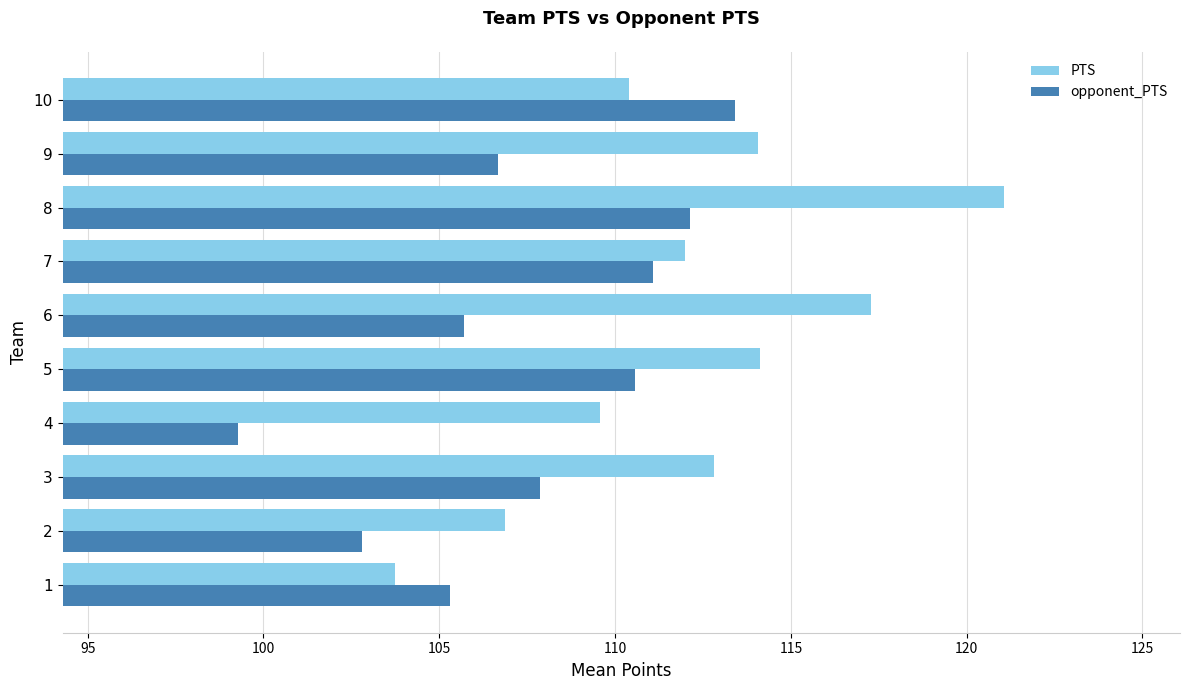

What is the total value across all series at 6?

223.0